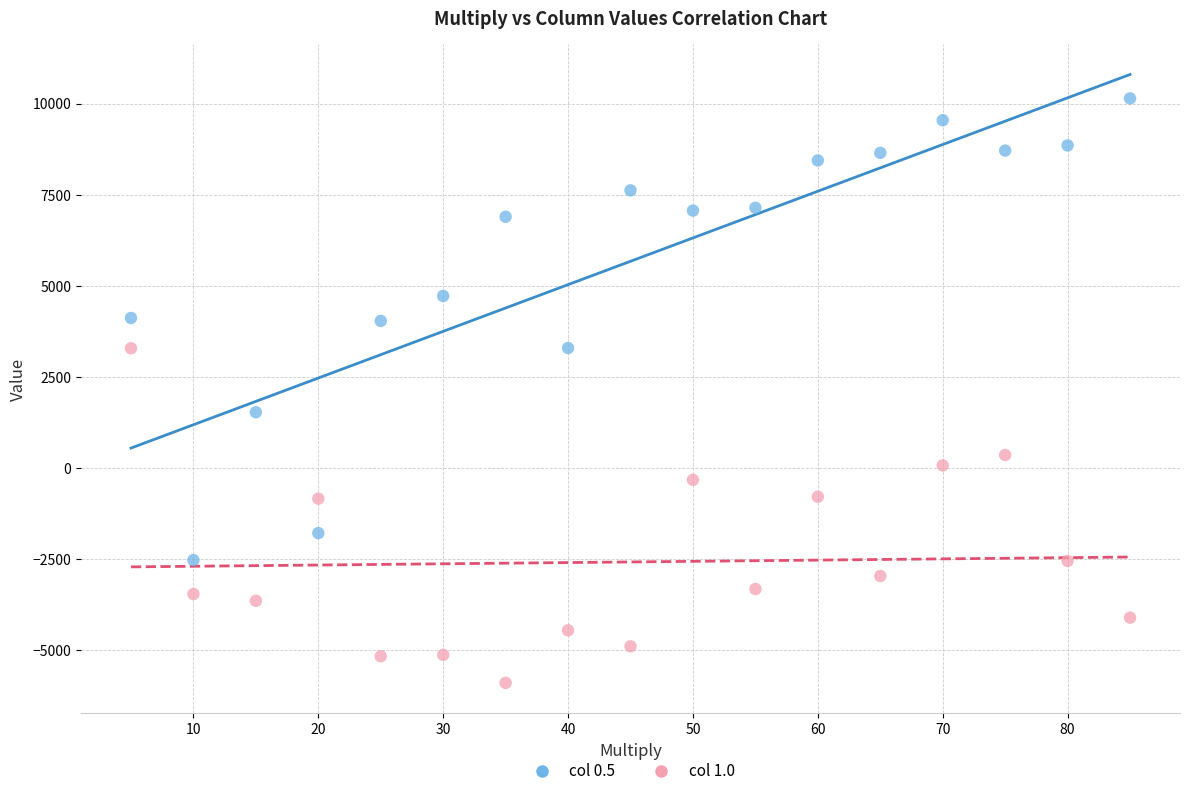

Which series contains the highest Y value?

col 0.5